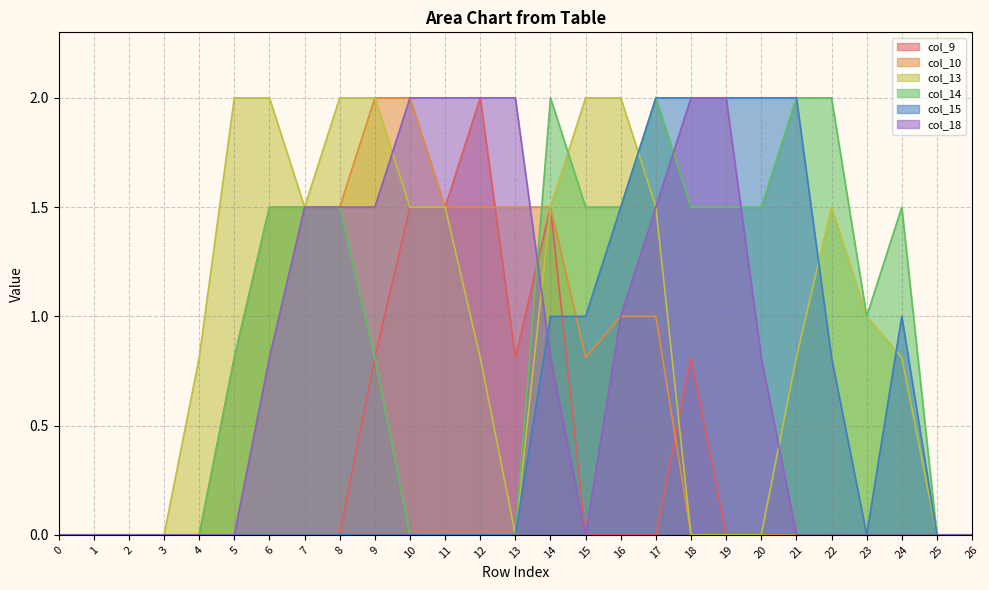

Rank the series at 0 from highest to lowest value.

col_9, col_10, col_13, col_14, col_15, col_18